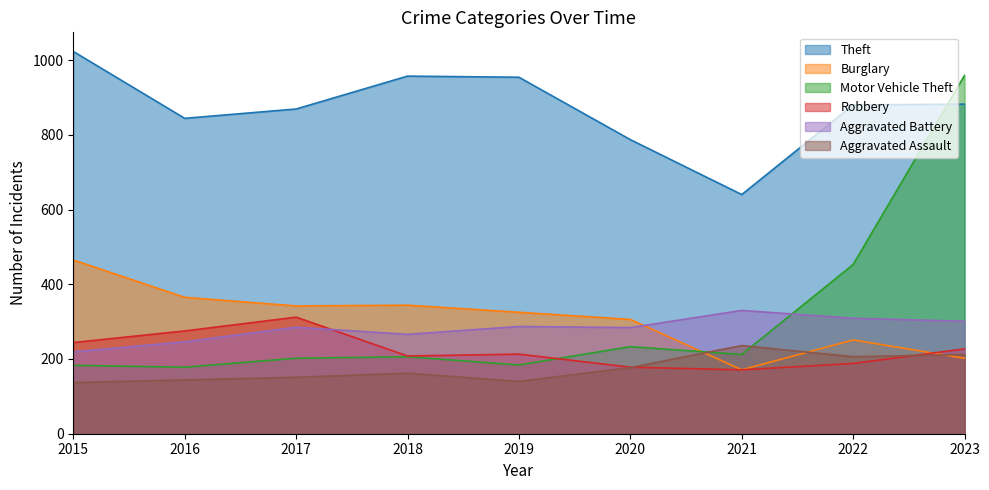

What is the difference between the Aggravated Assault values at 2015 and 2017?

14